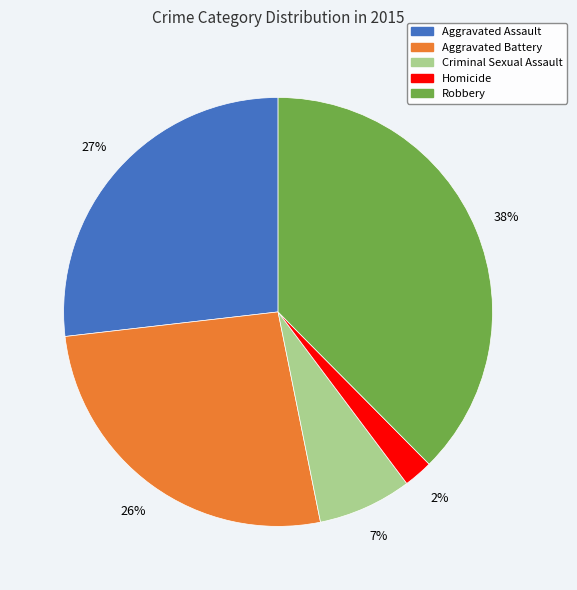

Is Robbery the majority of the pie?

No